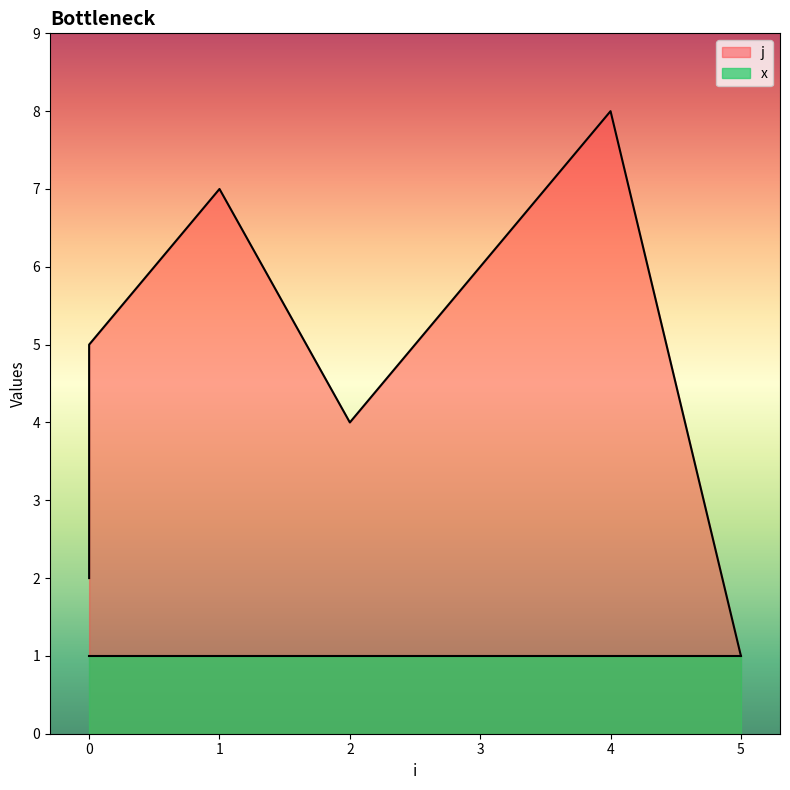

Count the number of values greater than 5.

3